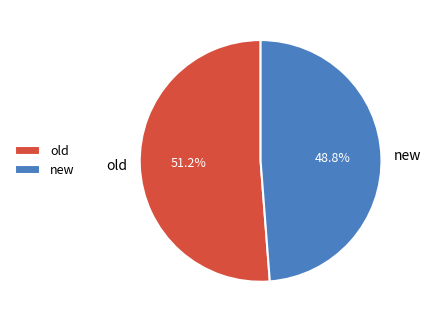

Between old and new, which is larger?

old